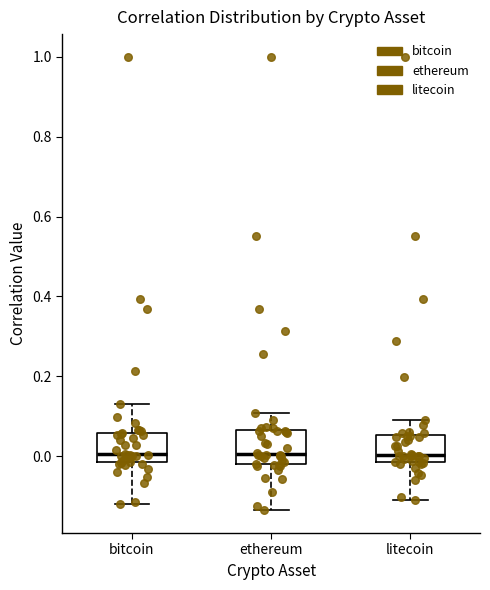

Reading left to right, read every box against the y-axis: the position of its median line, the range the box covers, and the ends of its whiskers. The values are not printed on the chart, so give them approximately, as read against the axis.

bitcoin: median 0.00, box -0.02 to 0.06, whiskers -0.12 to 0.14
ethereum: median 0.00, box -0.02 to 0.06, whiskers -0.14 to 0.10
litecoin: median 0.00, box -0.02 to 0.06, whiskers -0.12 to 0.10